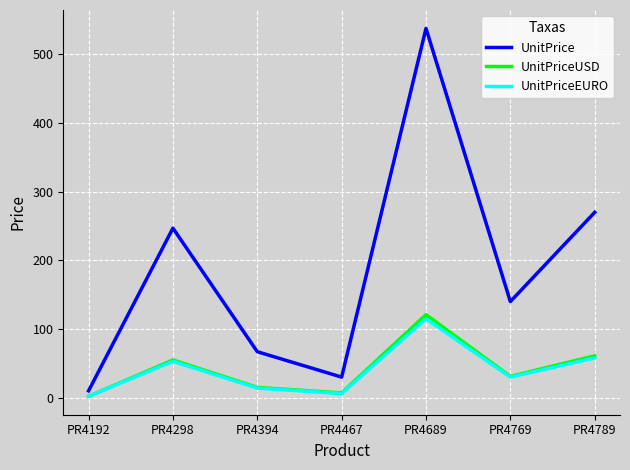

Where does the UnitPriceUSD series first go above 31?

PR4298